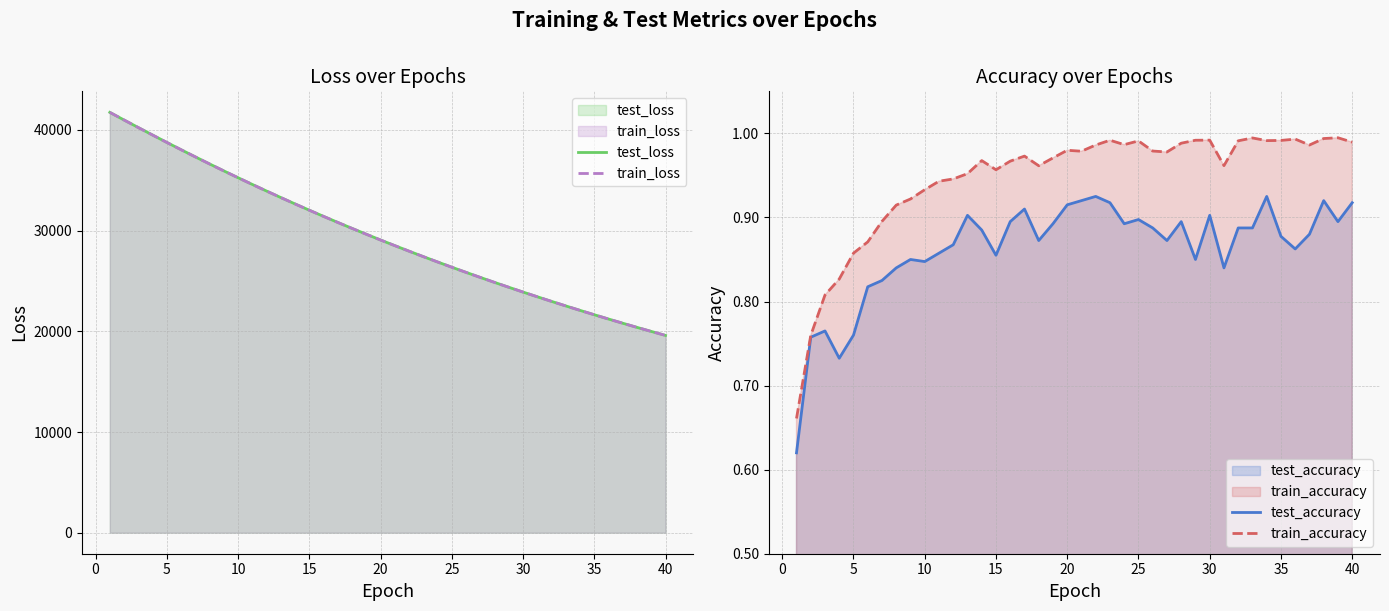

Does the chart display data point markers on the line(s)?

No